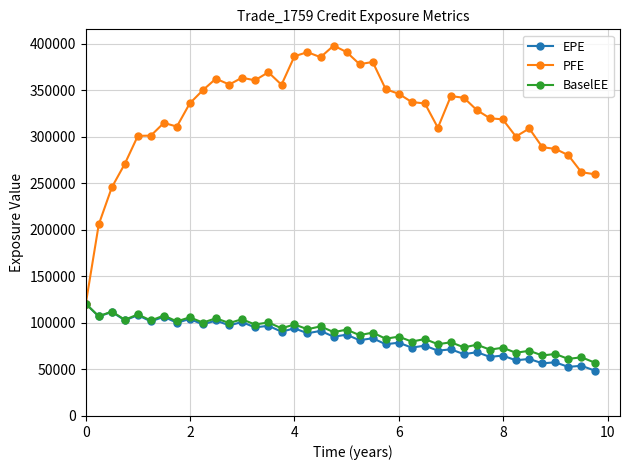

How many lines are shown in the chart?

3